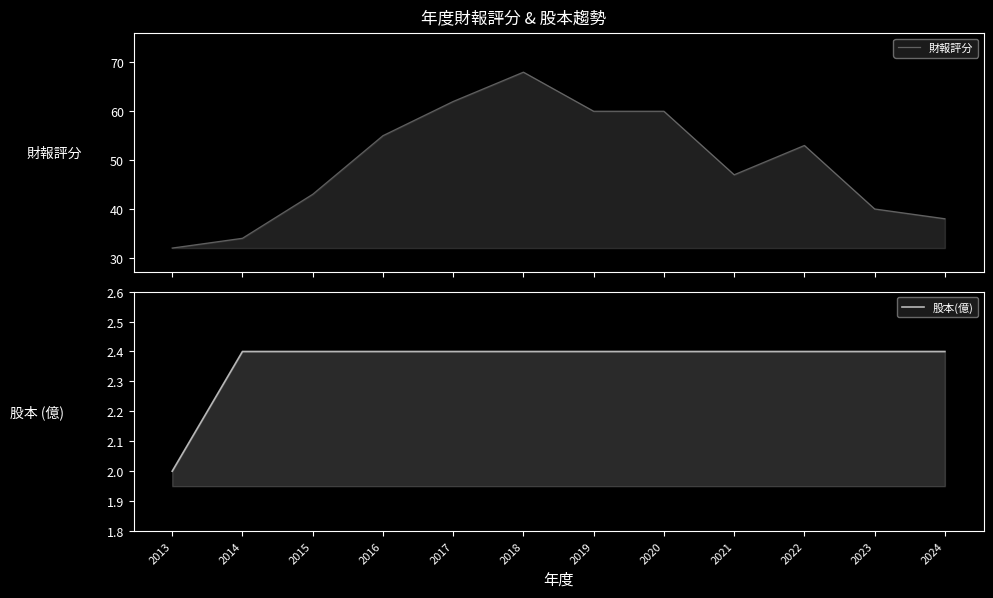

What are all the series names shown in the legend?

財報評分, 股本(億)